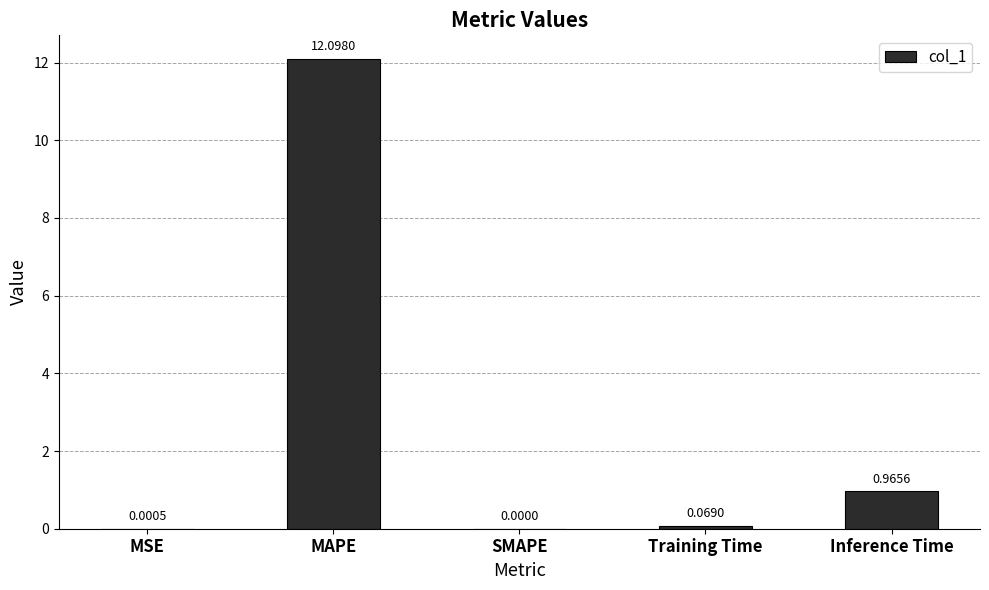

At which category does the chart reach its peak across all series?

MAPE